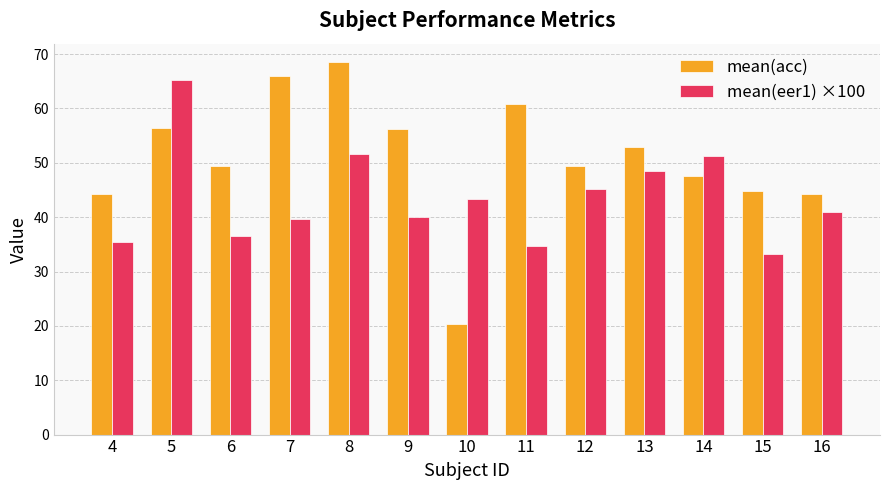

What is the difference between the highest and lowest values at 8?

16.9